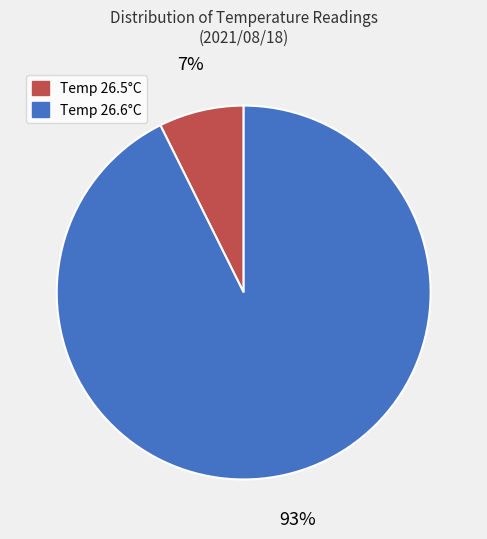

Is there any slice that represents more than half of the pie?

Yes